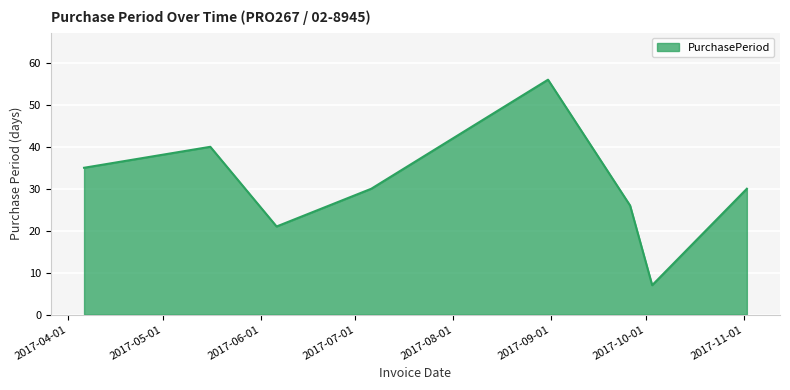

What is the maximum value shown in the chart?

56